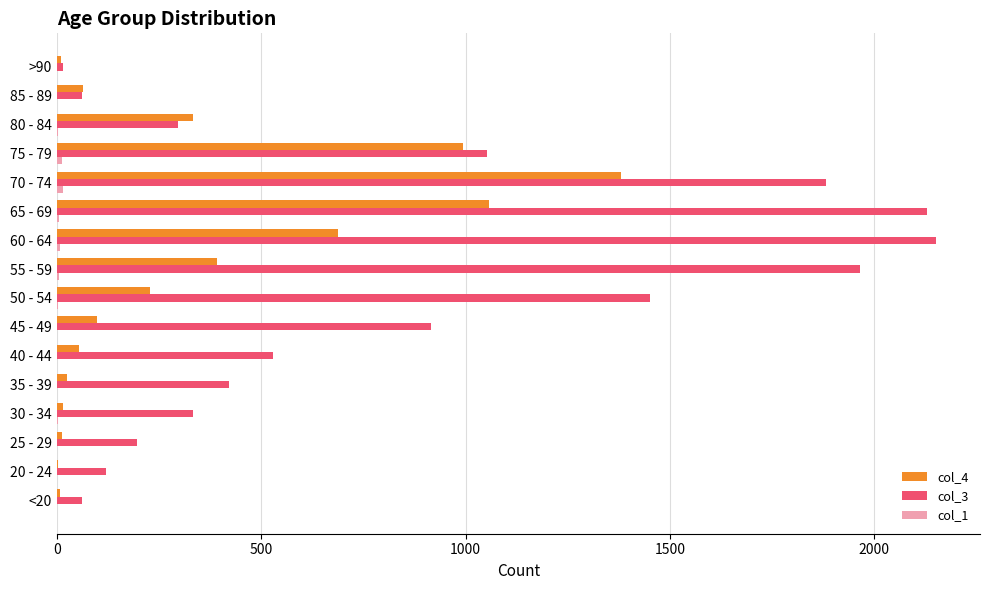

Is it true that col_4 equals 64 at 85 - 89?

True